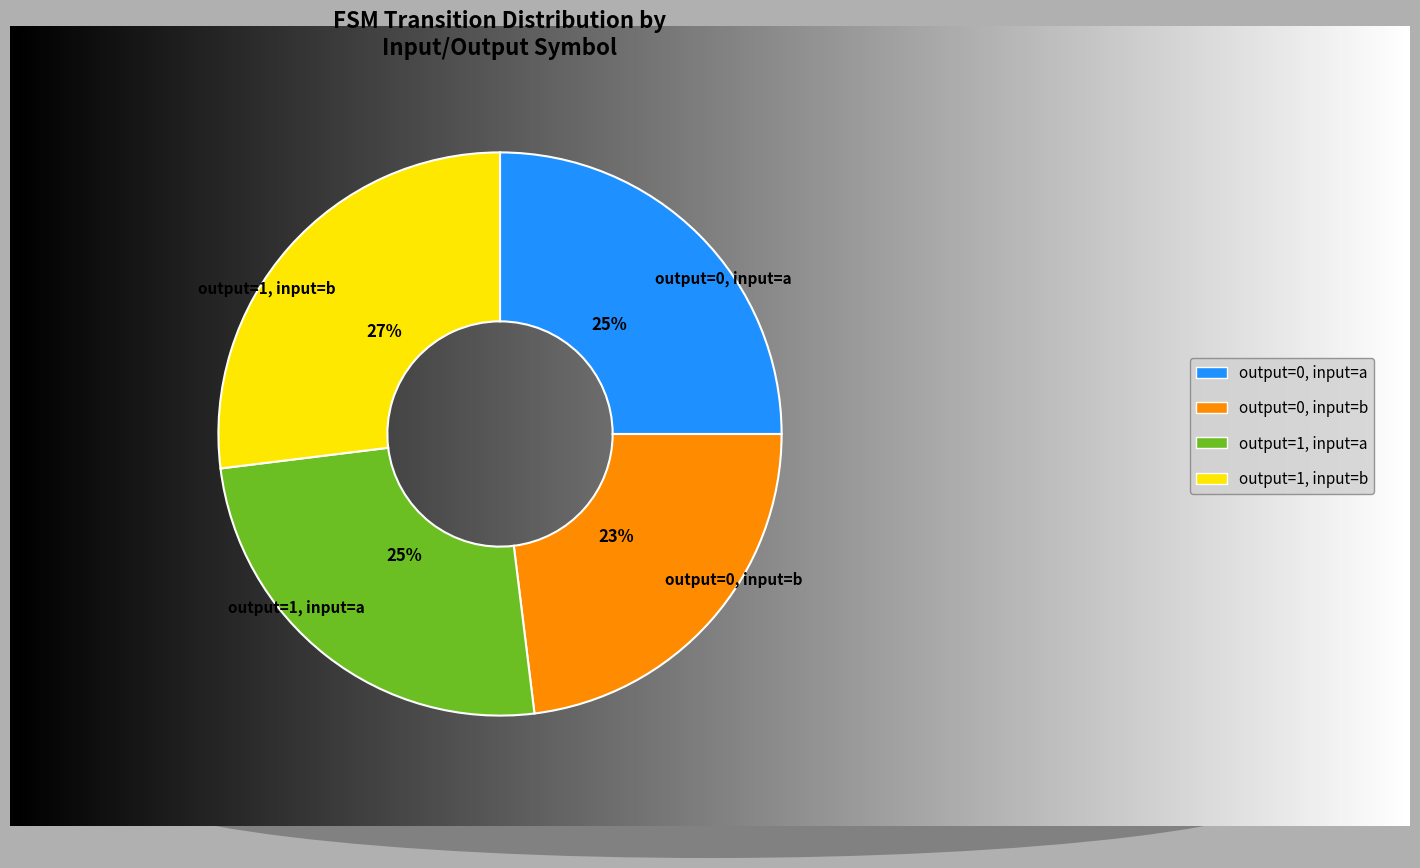

How many slices are in this pie chart?

4